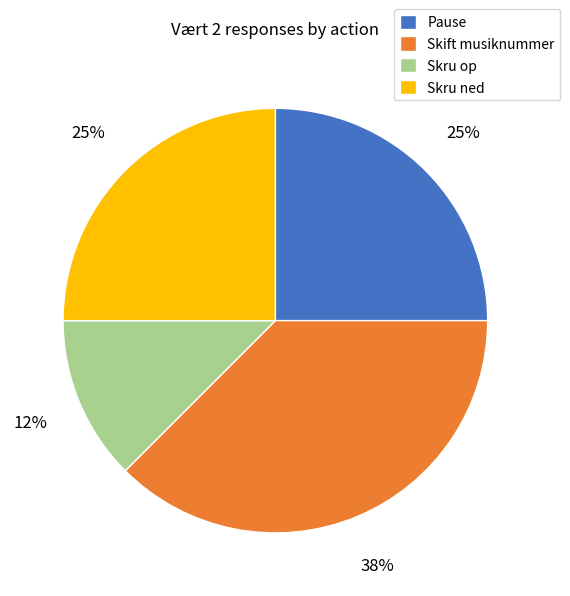

What percentage is the Pause slice, to the nearest percent?

25%